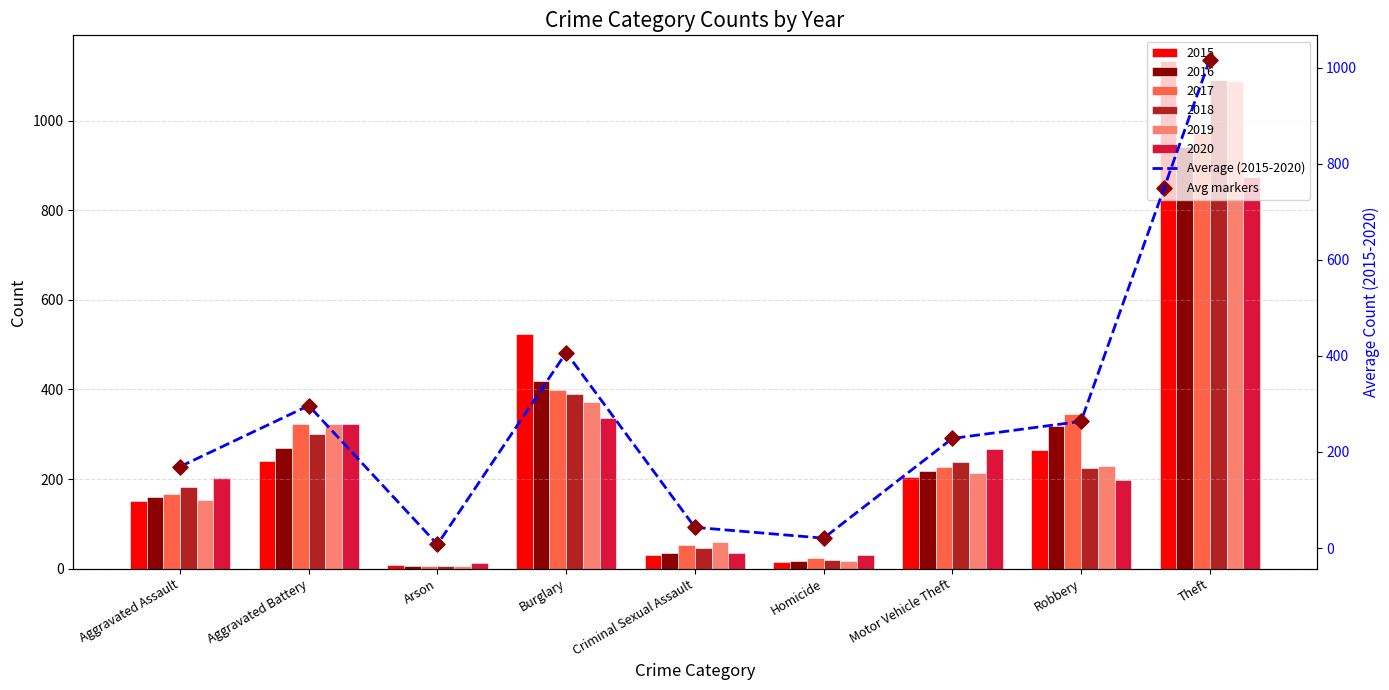

Which series has the largest total across all categories?

Average (2015-2020)